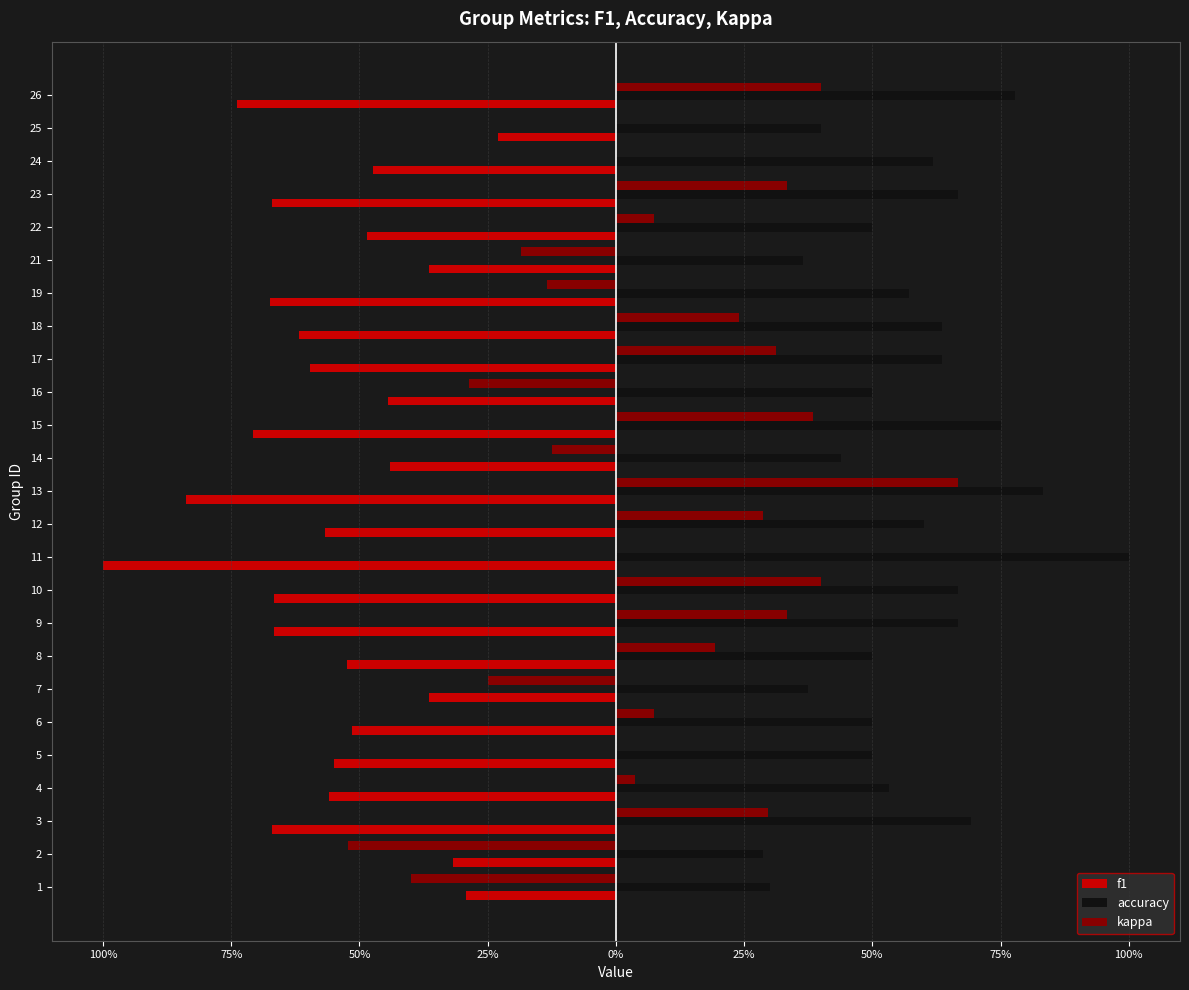

What are all the series names shown in the legend?

f1, accuracy, kappa